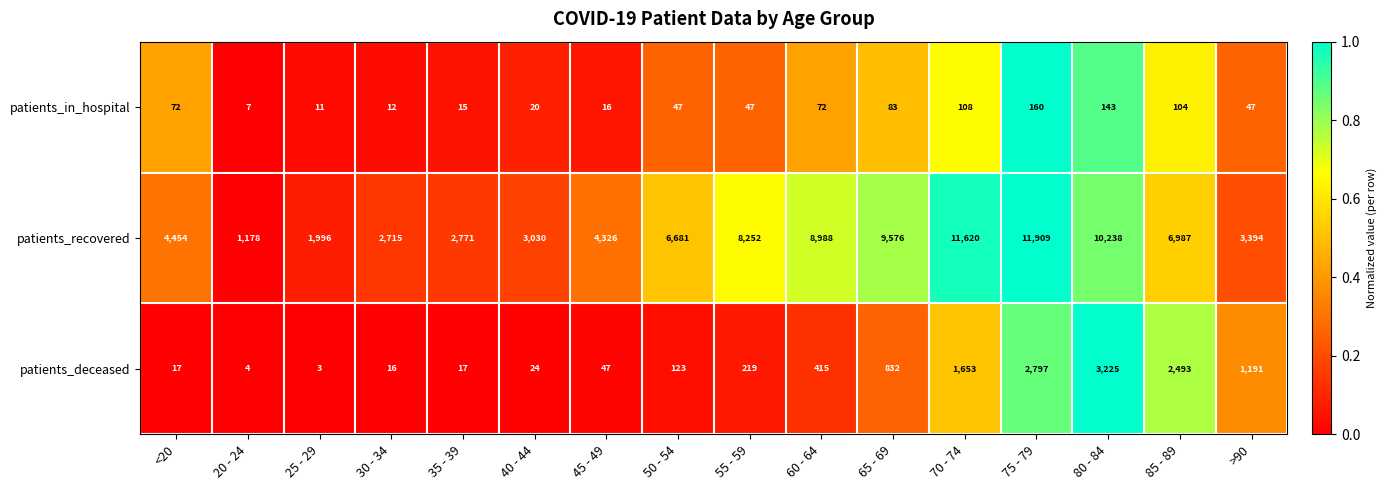

The patients_recovered series shows 6681 at 50 - 54. True or false?

True